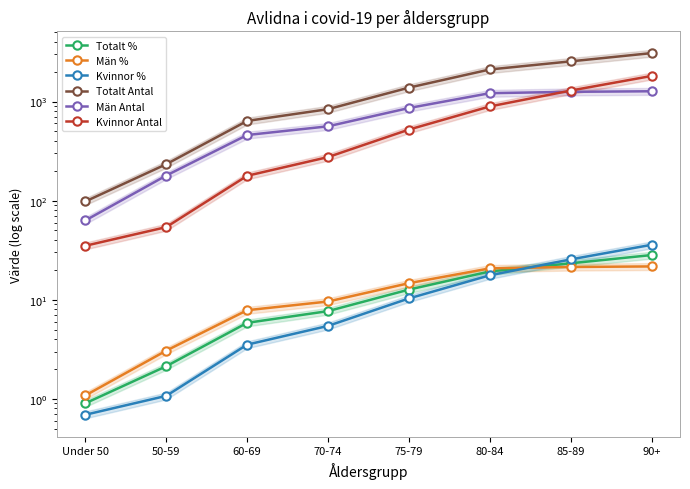

How many series are shown in this chart?

6